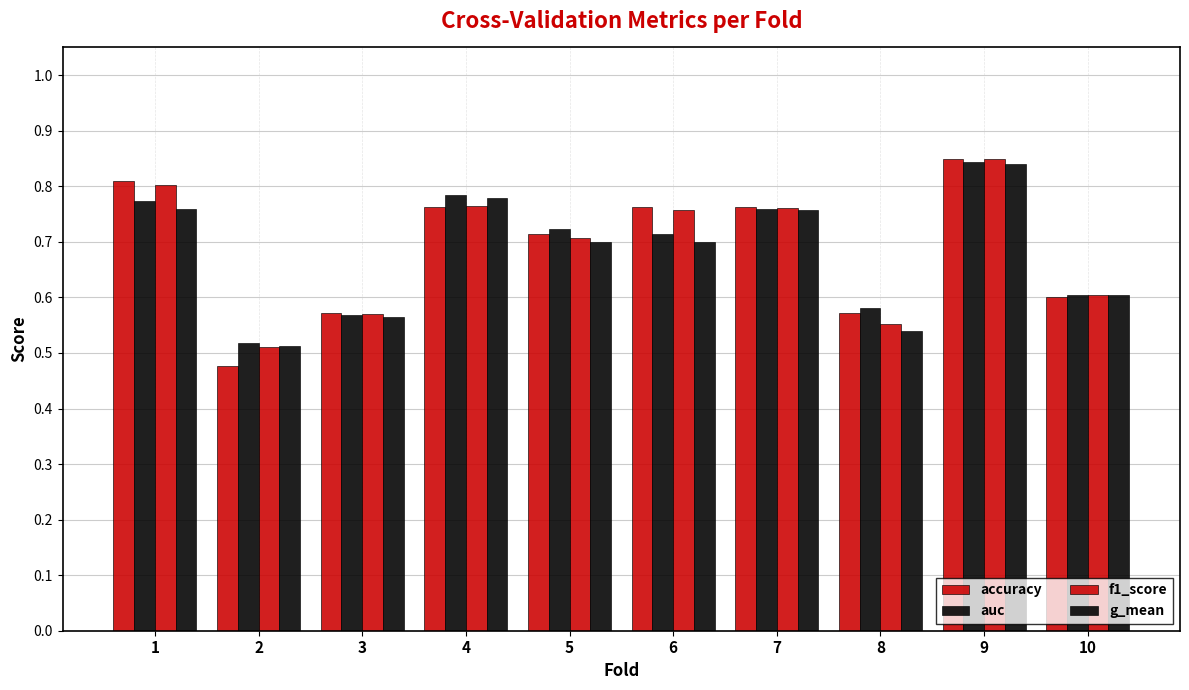

Are the bars horizontal?

No